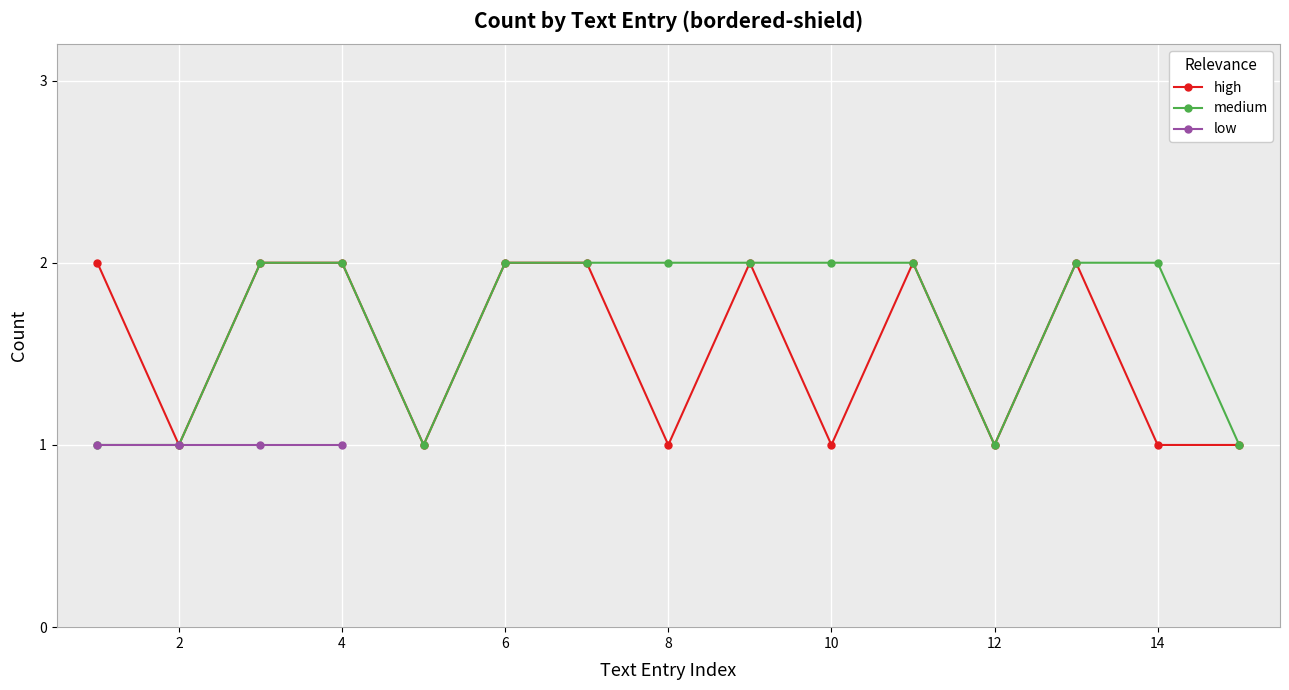

The high series shows 1 at 2. True or false?

True